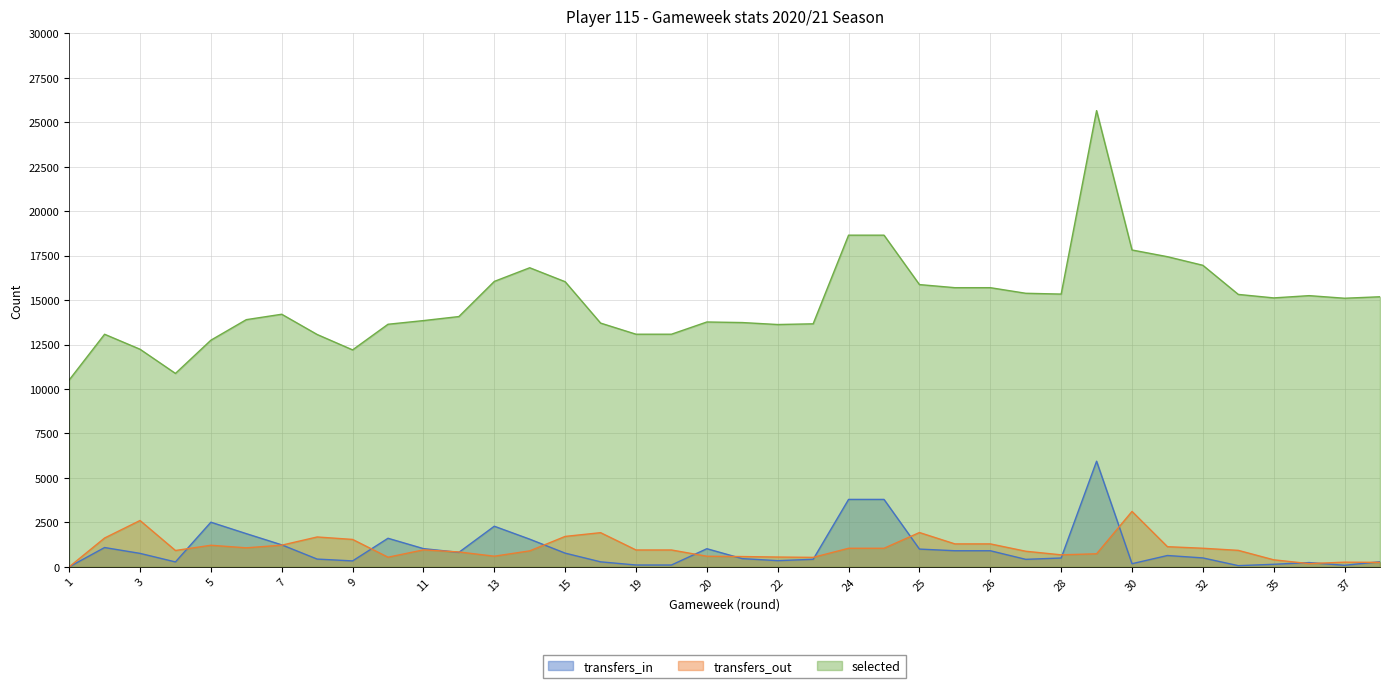

True or false: selected and transfers_out intersect in this chart.

False